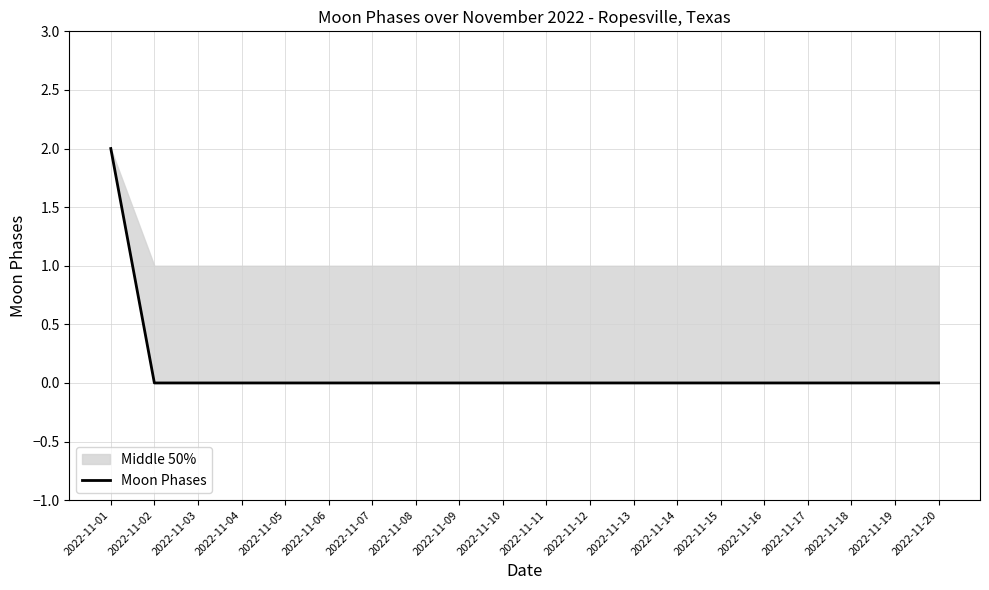

List the labels in order of value, smallest first.

2022-11-02, 2022-11-03, 2022-11-04, 2022-11-05, 2022-11-06, 2022-11-07, 2022-11-08, 2022-11-09, 2022-11-10, 2022-11-11, 2022-11-12, 2022-11-13, 2022-11-14, 2022-11-15, 2022-11-16, 2022-11-17, 2022-11-18, 2022-11-19, 2022-11-20, 2022-11-01